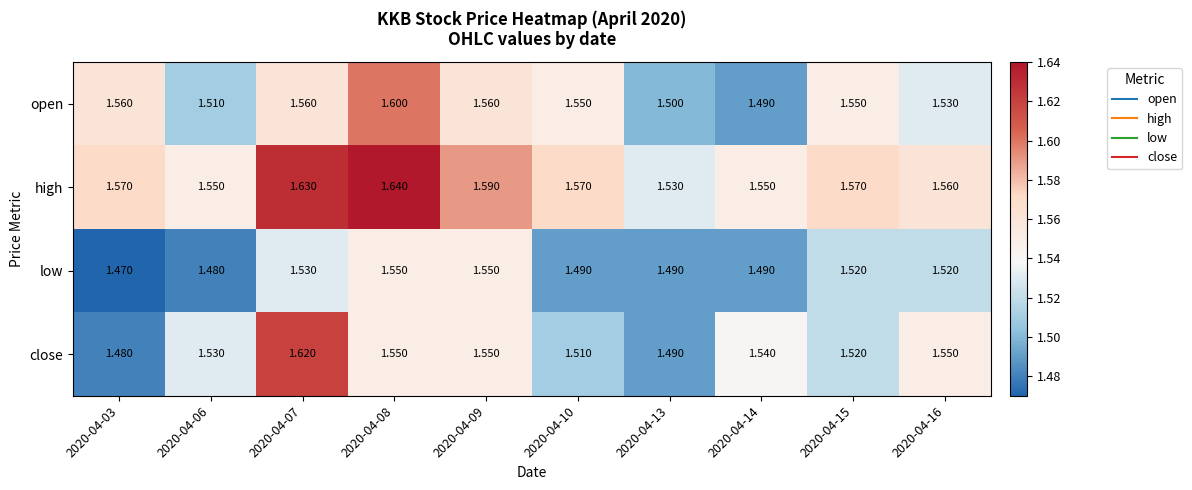

Which series changed the most between 2020-04-06 and 2020-04-10?

open